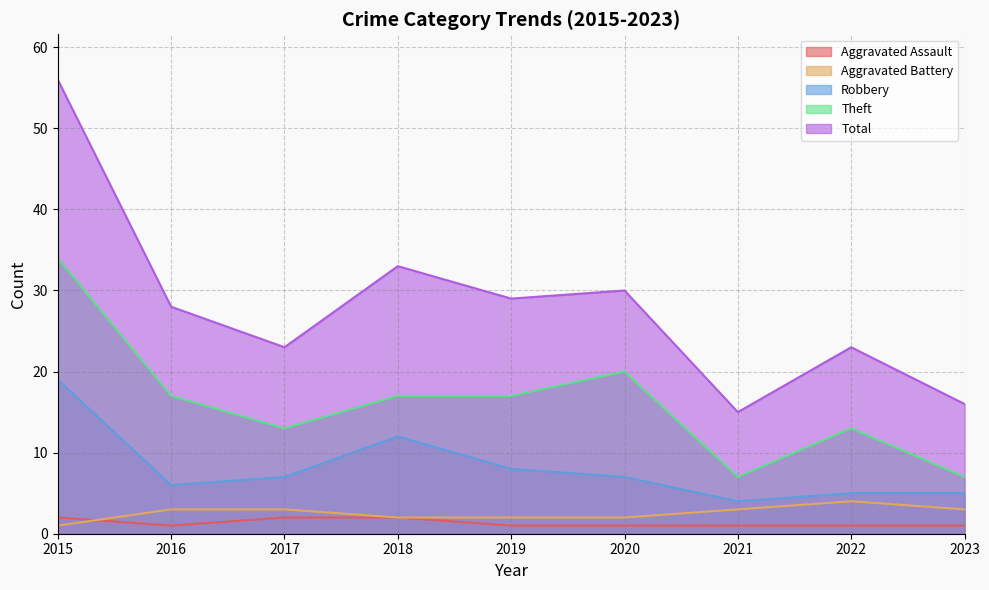

At which label does Theft first exceed 17?

2015